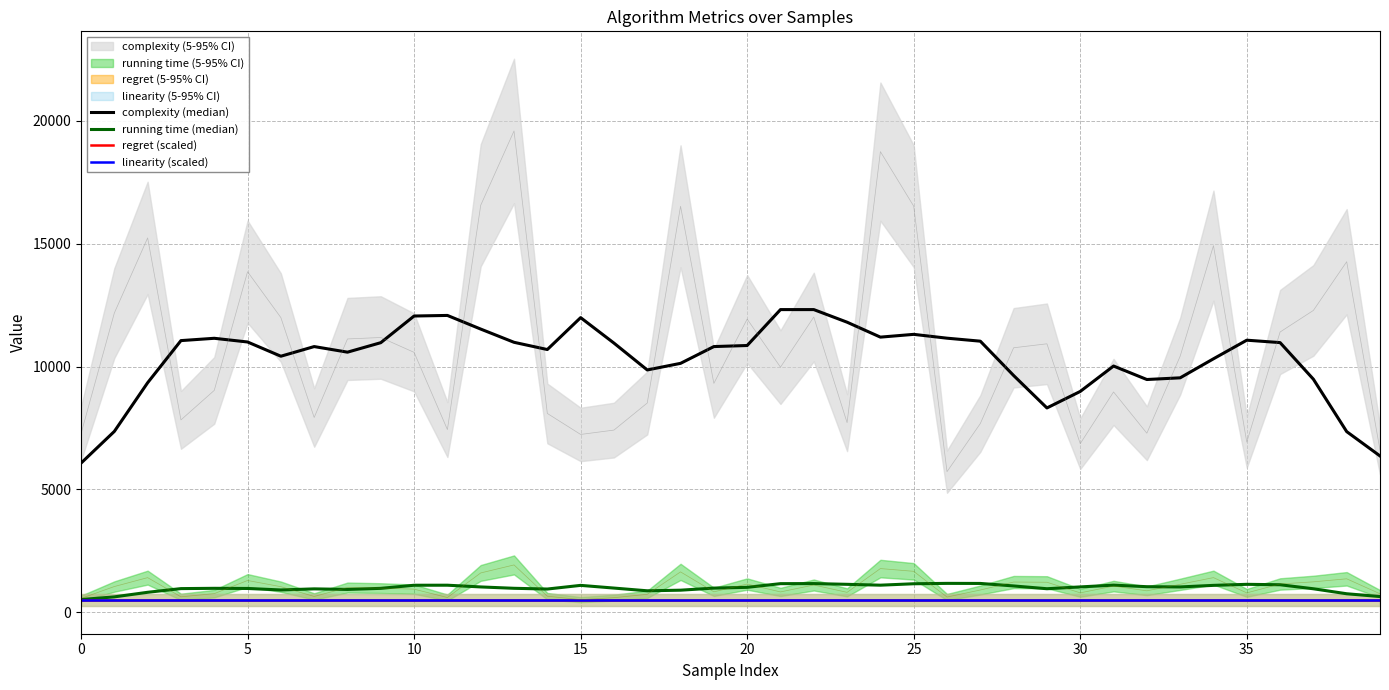

How many categories are shown in the chart?

40